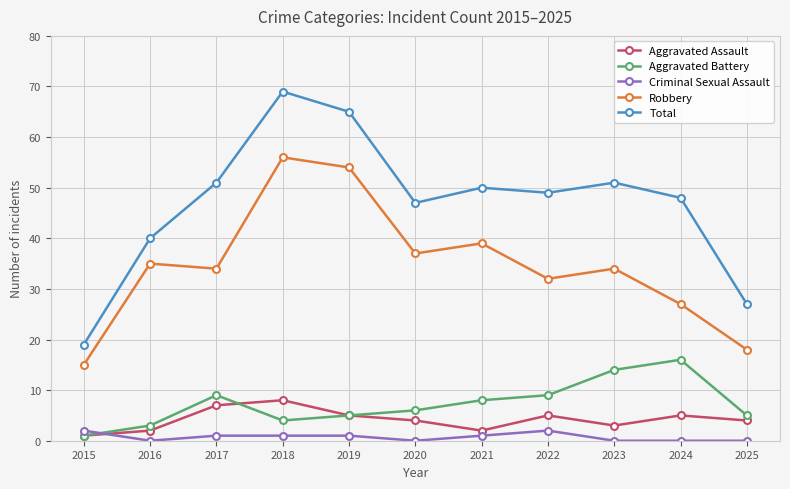

At which category is the sum across all series the highest?

2018